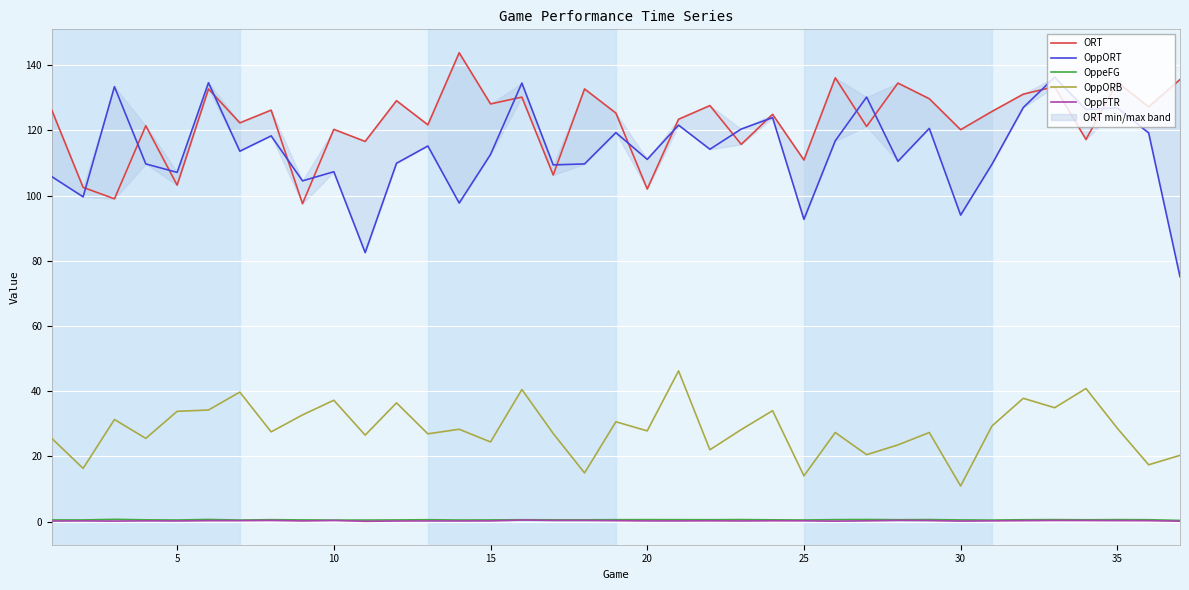

How many interior local peaks does the OppFTR series have?

11